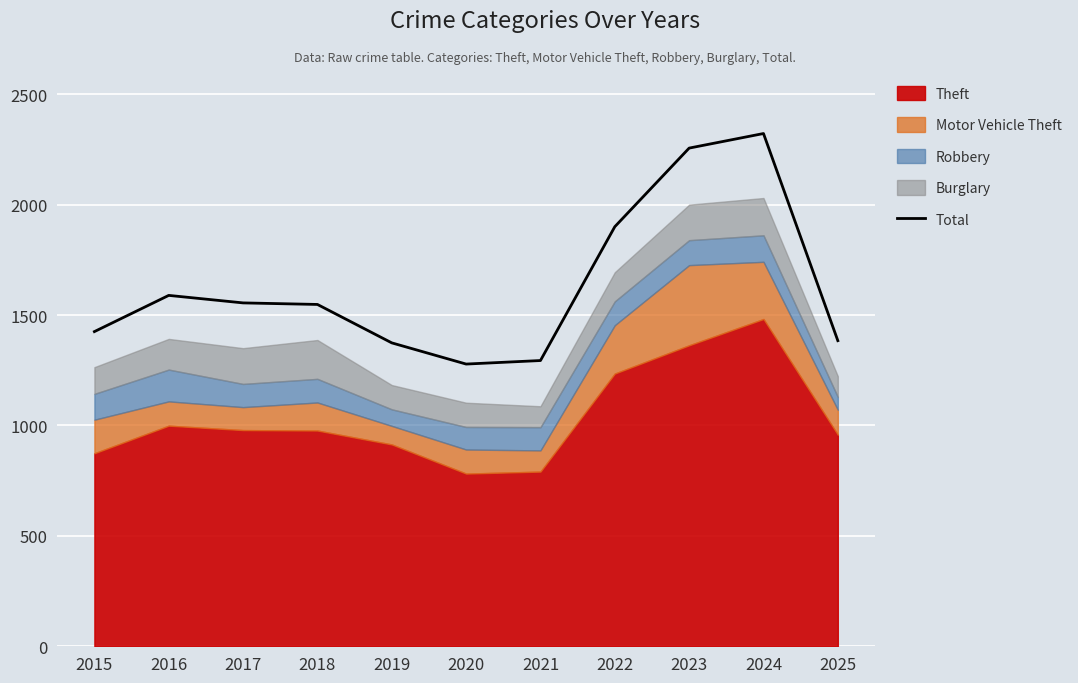

How many categories are shown in the chart?

11